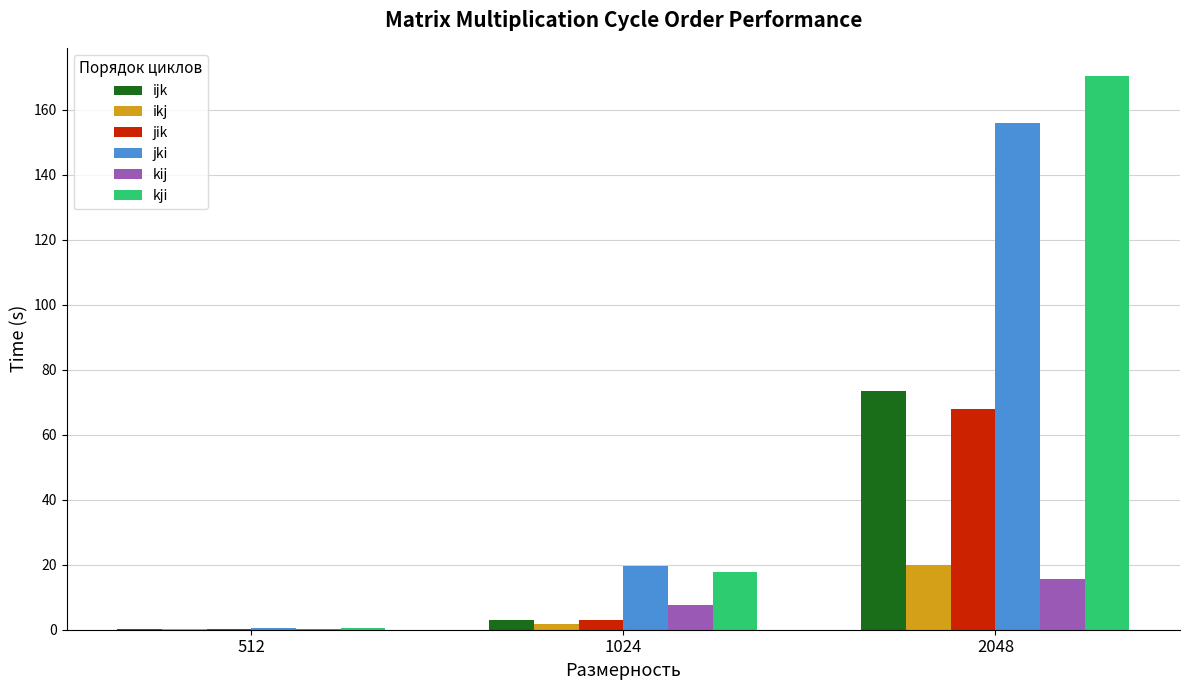

True or false: ijk has a value of 73.6 at 2048.

True